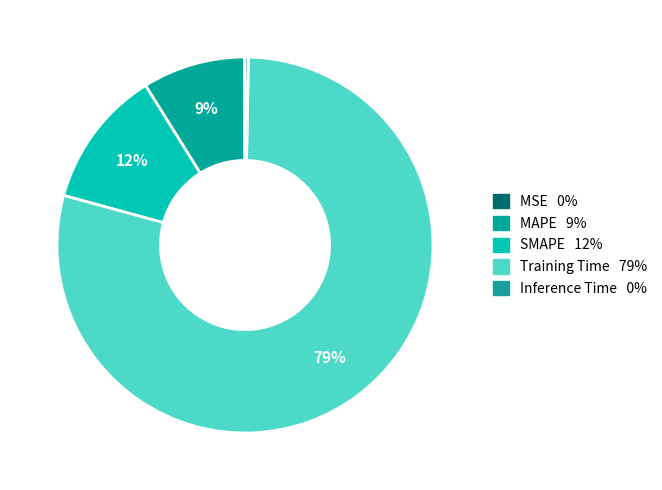

Does Training Time represent more than half of the total?

Yes